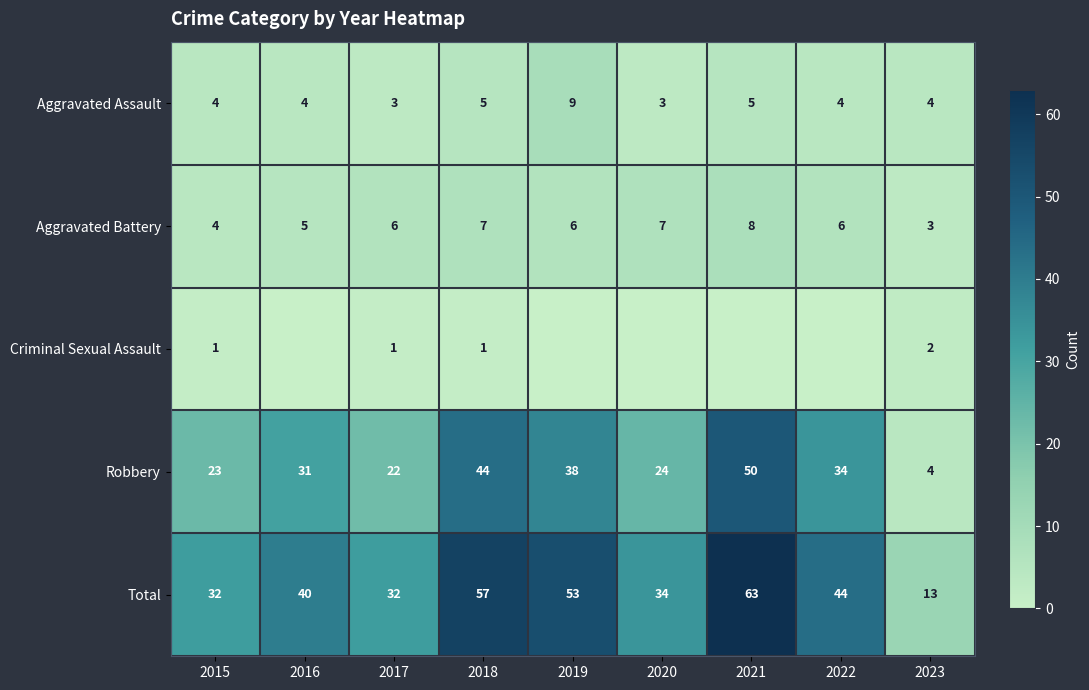

Which has a higher value, 2018 or 2015?

2018